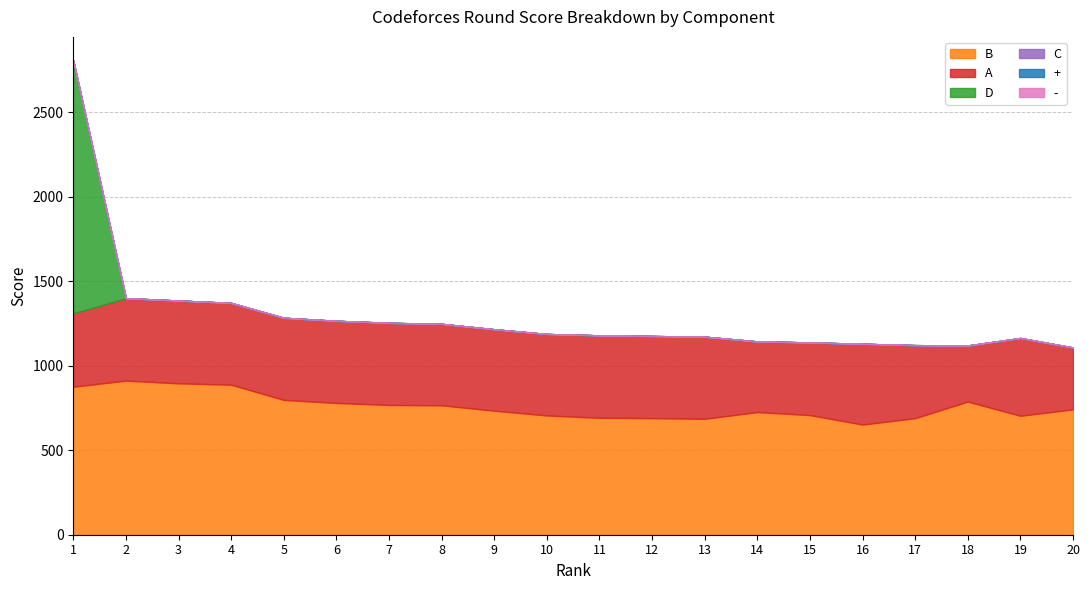

What is the sum of the B values at 11 and 7?

1460